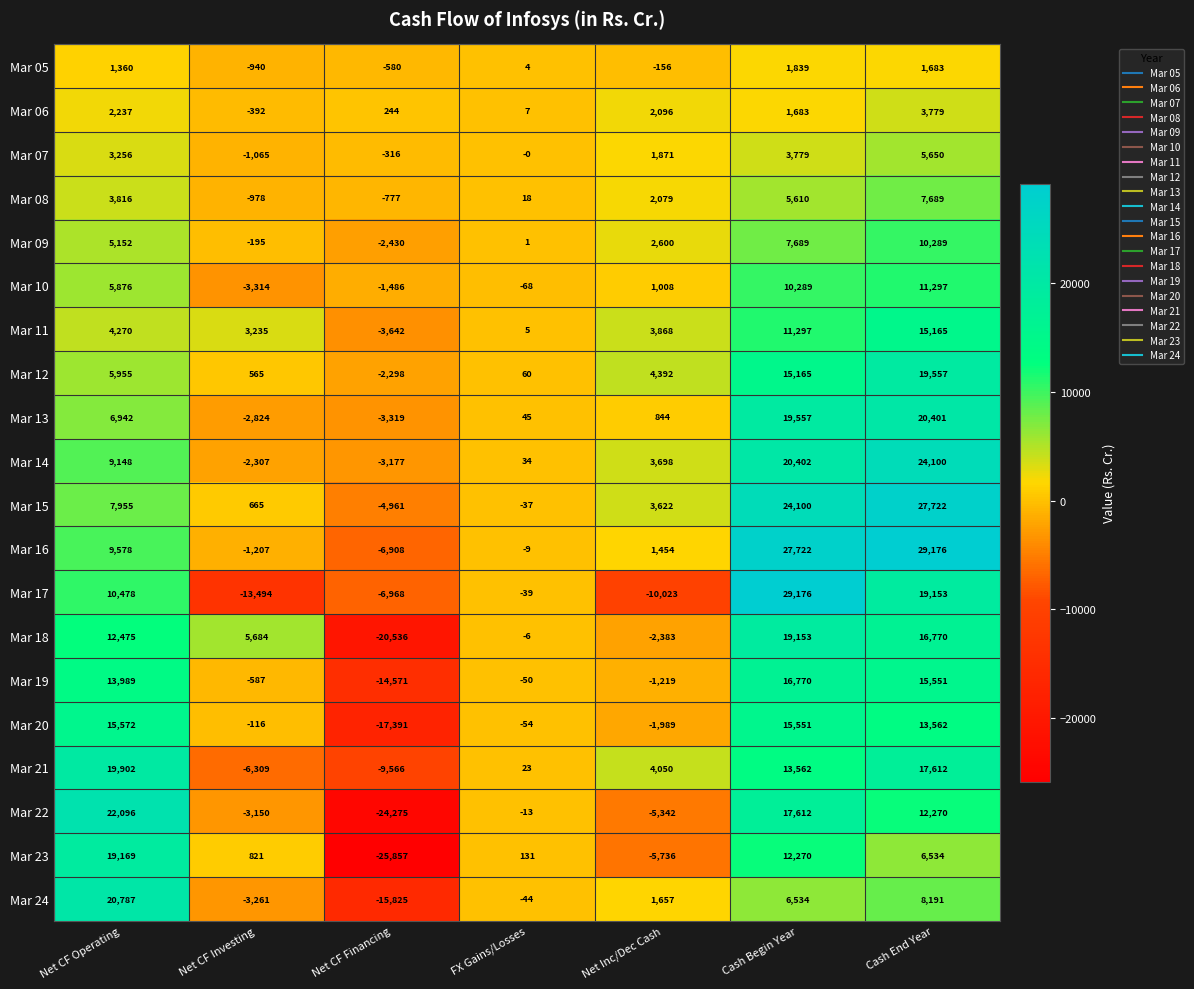

What is the average value of the Mar 05 series?

459